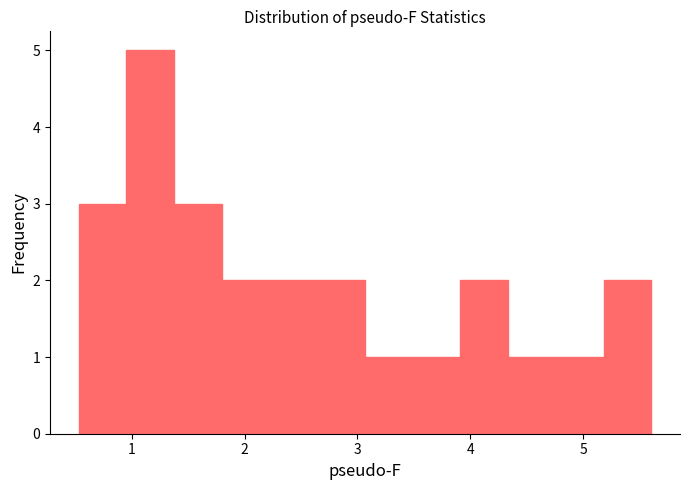

Reading left to right, list every bar in this chart as the range it spans on the x-axis followed by its height. Neither the bar edges nor the heights are printed on the chart, so give them approximately, as read against the axes.

0.5 to 1.0: 3
1.0 to 1.4: 5
1.4 to 1.8: 3
1.8 to 2.2: 2
2.2 to 2.6: 2
2.6 to 3.1: 2
3.1 to 3.5: 1
3.5 to 3.9: 1
3.9 to 4.3: 2
4.3 to 4.8: 1
4.8 to 5.2: 1
5.2 to 5.6: 2